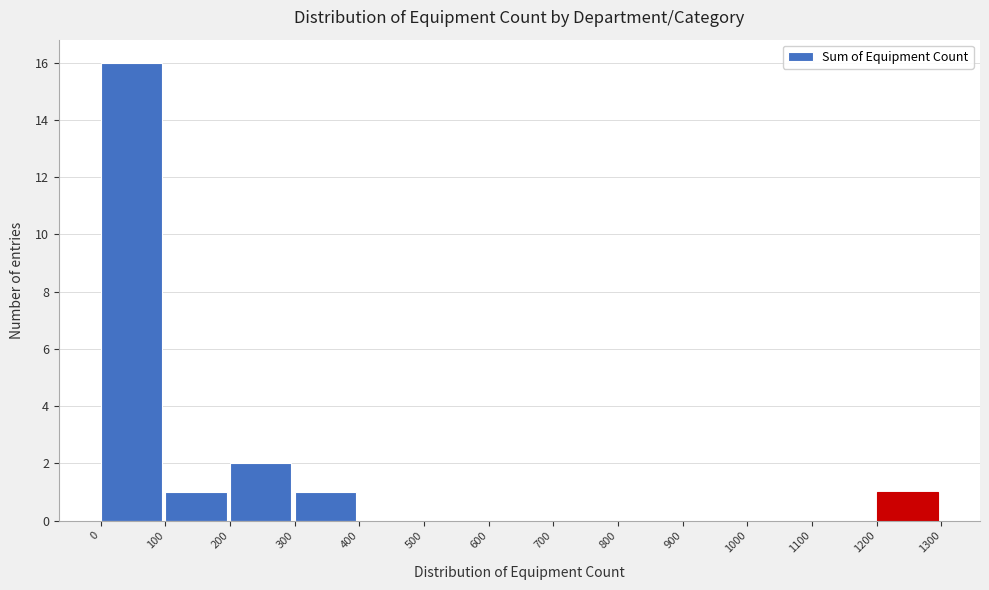

Reading left to right, transcribe this chart: for each bar, give the range it covers on the x-axis and its height. The values are not printed on the chart, so give them approximately, as read against the axis.

0 to 100: 16
100 to 200: 1
200 to 300: 2
300 to 400: 1
400 to 500: 0
500 to 600: 0
600 to 700: 0
700 to 800: 0
800 to 900: 0
900 to 1000: 0
1000 to 1100: 0
1100 to 1200: 0
1200 to 1300: 1